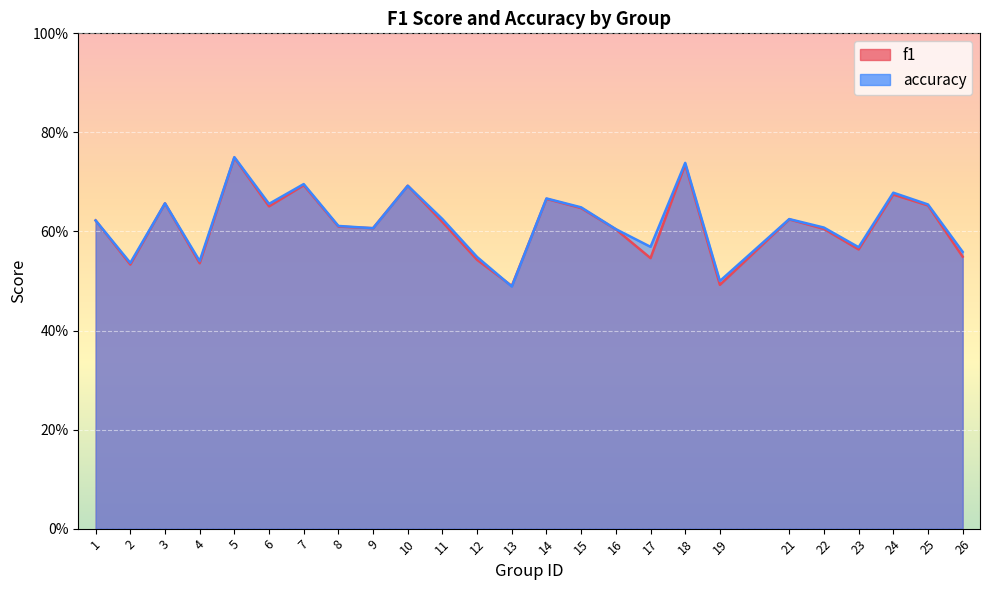

What value does the accuracy series have at 21?

0.6